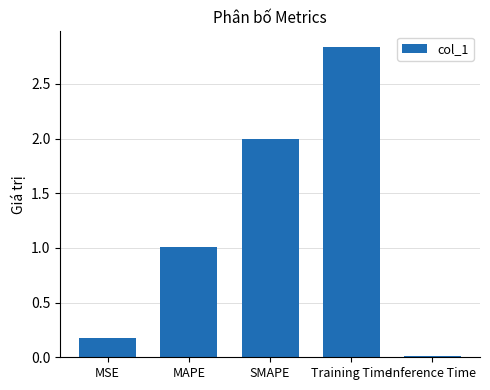

What is the label of the 2nd bar from the left?

MAPE